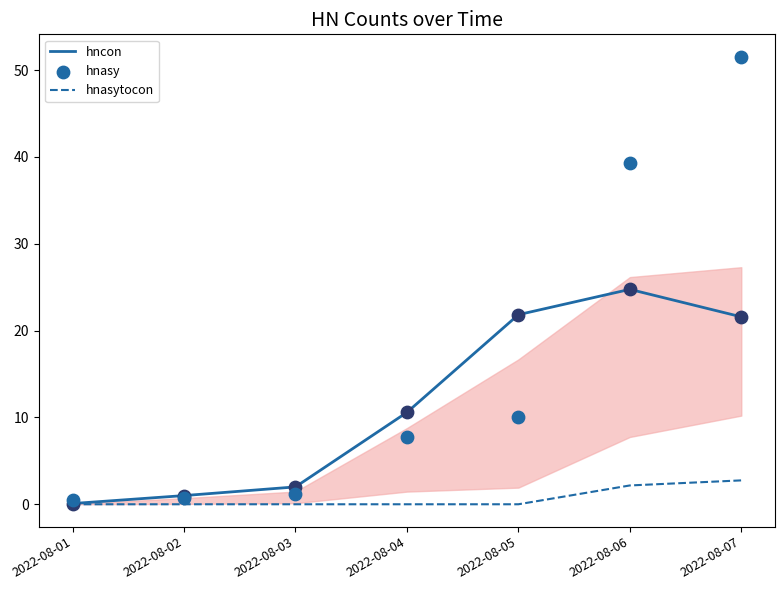

Which series reaches the maximum Y coordinate?

hnasy